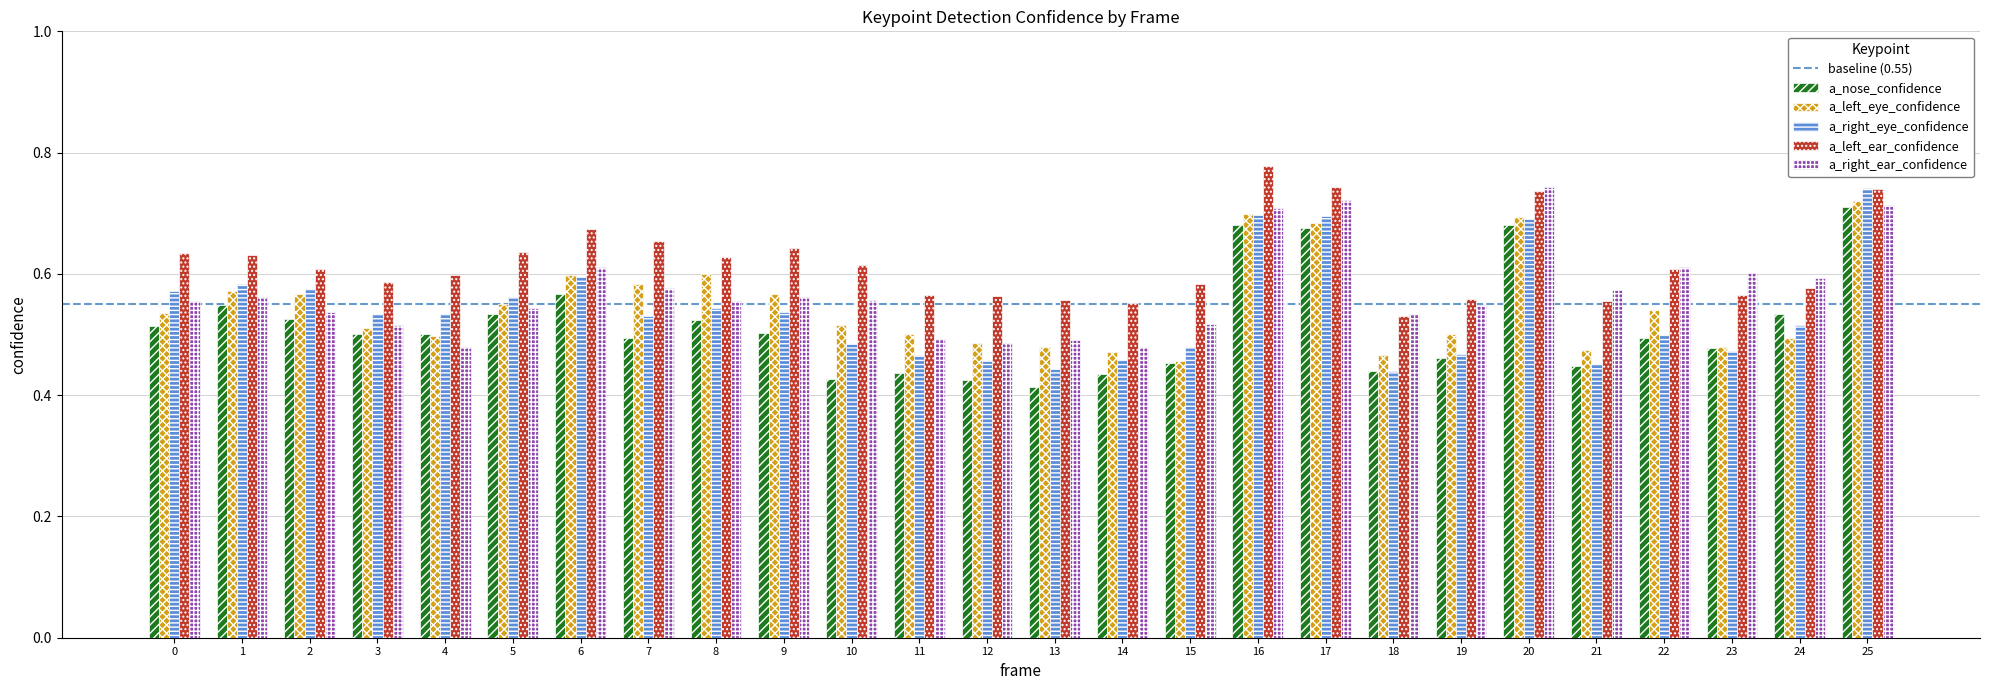

What is the difference between the maximum and minimum values in the a_left_eye_confidence series?

0.3